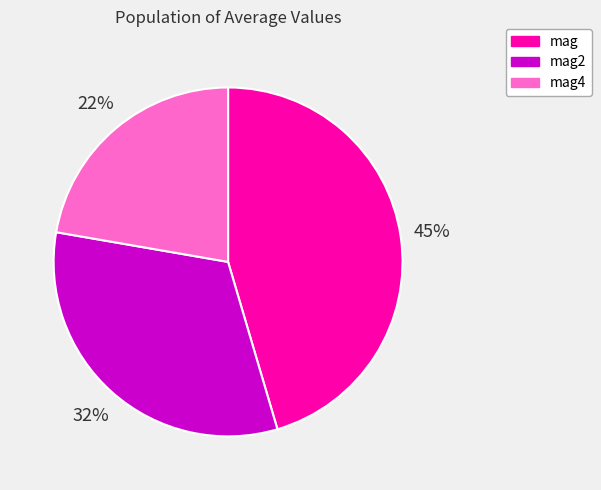

Combined, do mag2 and mag account for over 50%?

Yes